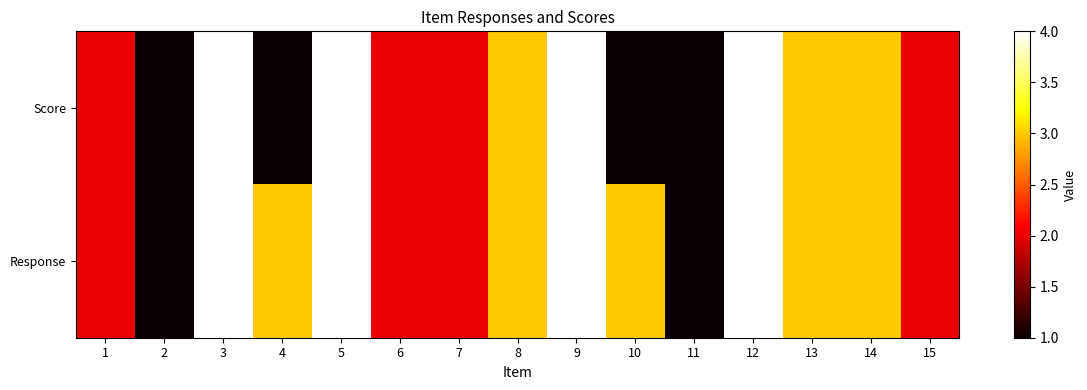

List the series in order of their peak value, lowest first.

Response, Score